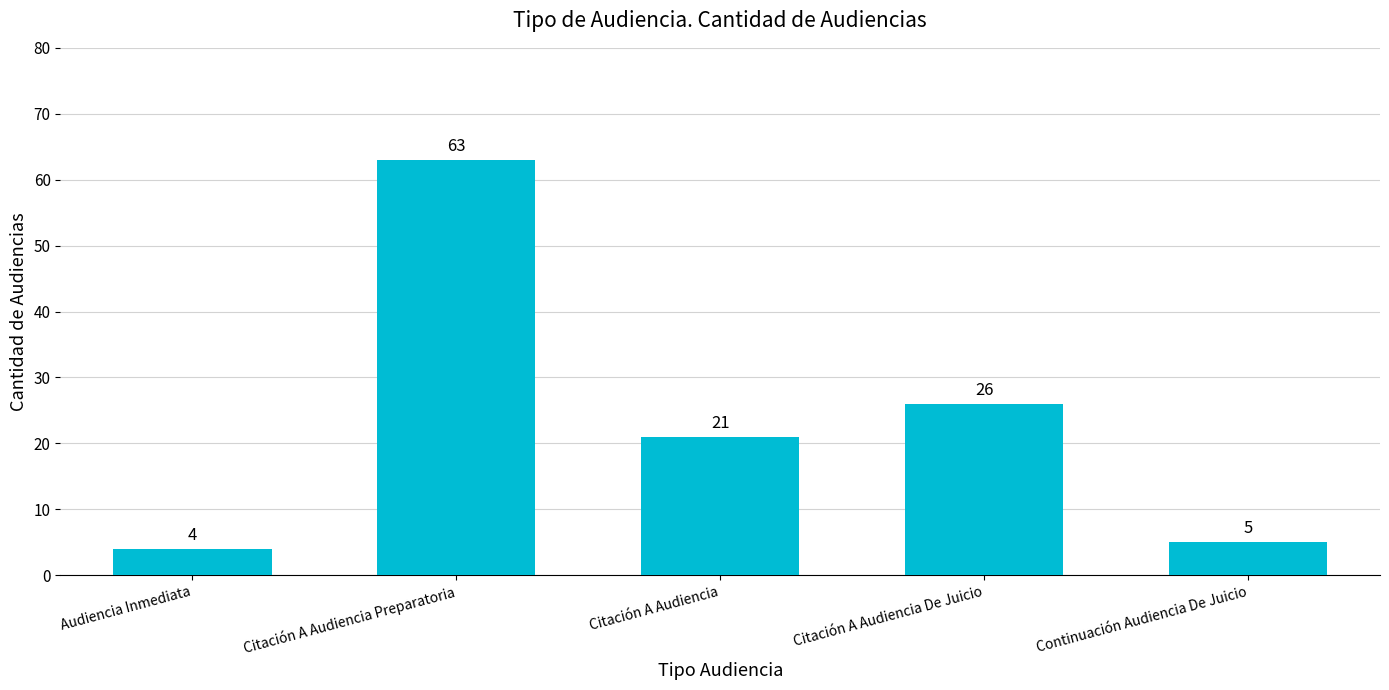

Reading right to left, transcribe all the data shown in this chart.

5	26	21	63	4